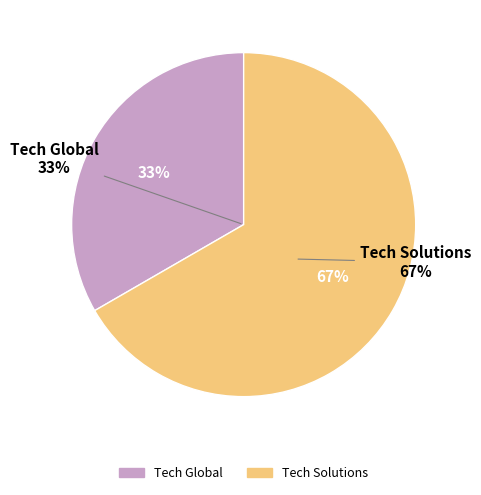

What is the largest slice in the pie chart?

Tech Solutions